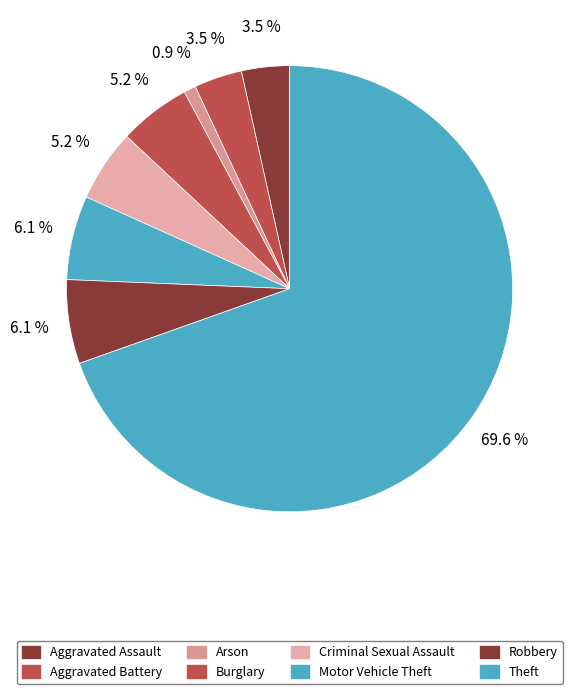

True or false: Theft accounts for 75% of the total.

False